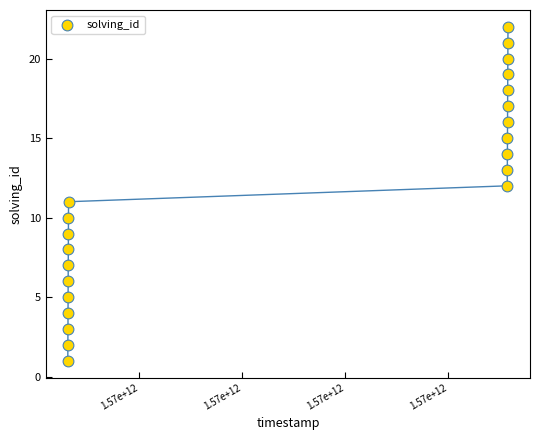

What is the range of Y values (max minus min)?

21